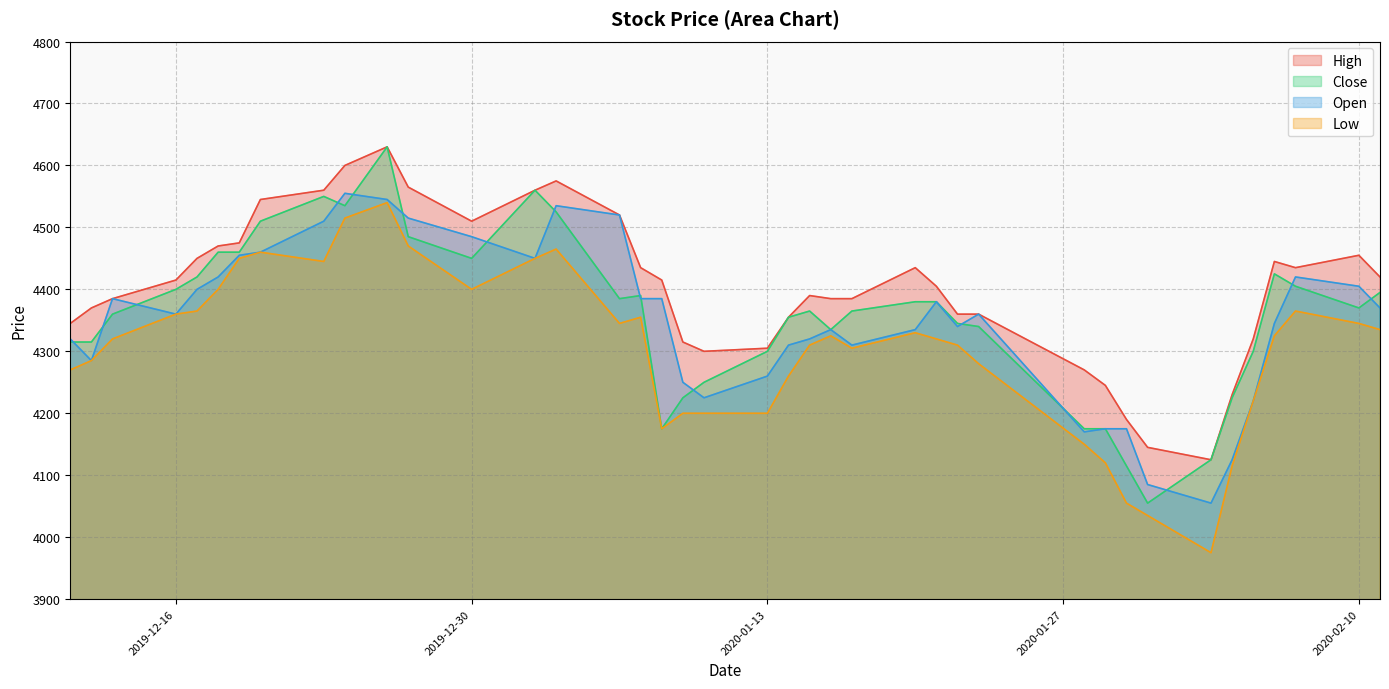

True or false: Open has a value of 5684 at 2020-02-11.

False